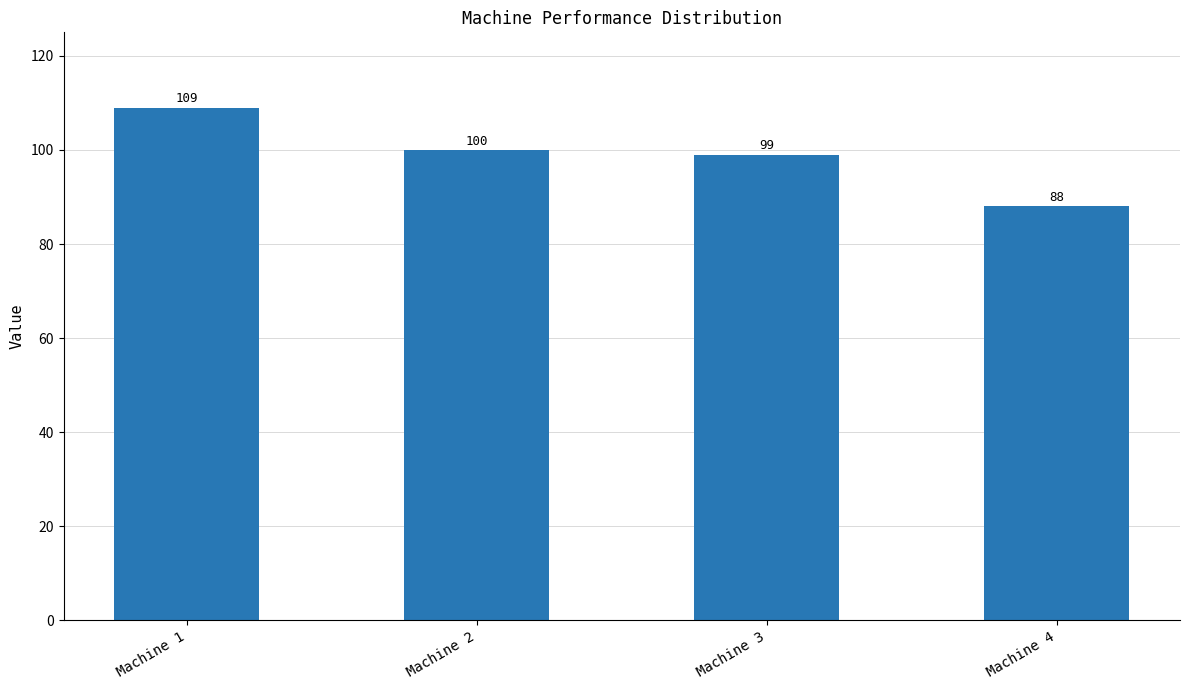

What is the difference between the maximum and minimum values?

21